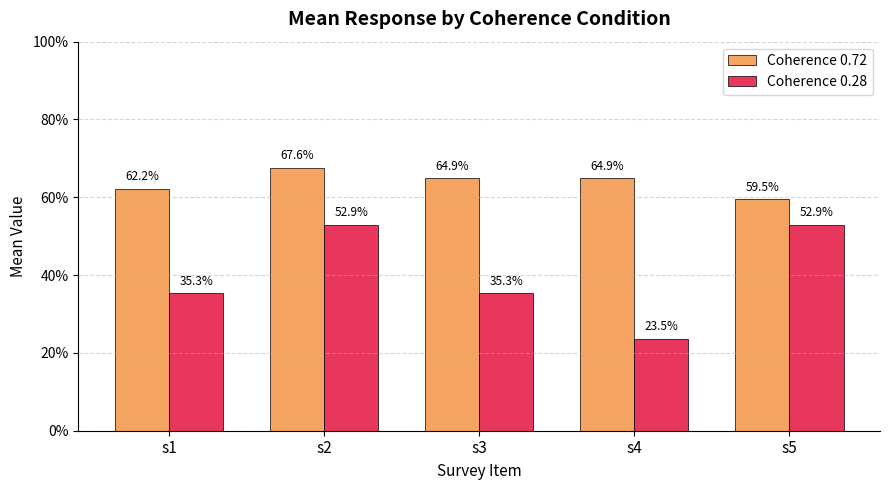

Are the bars horizontal?

No